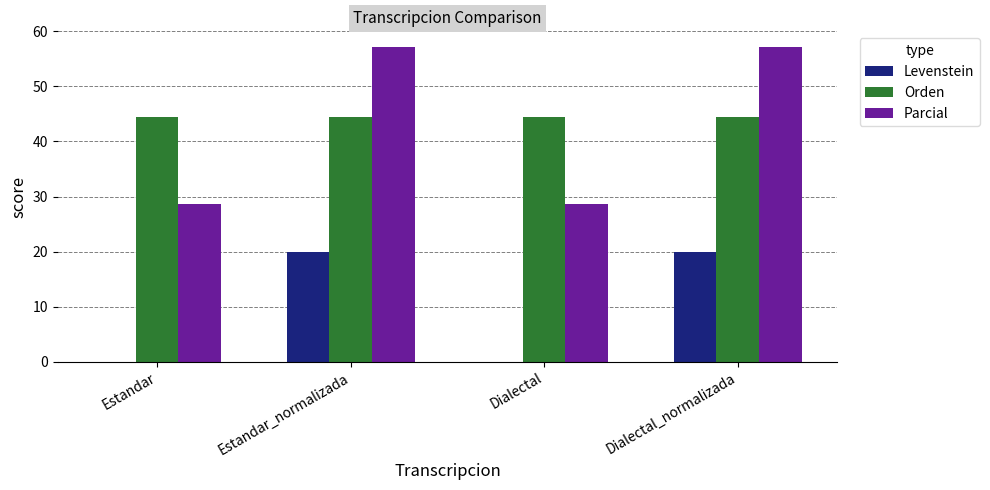

What is the sum of all Parcial values?

171.4